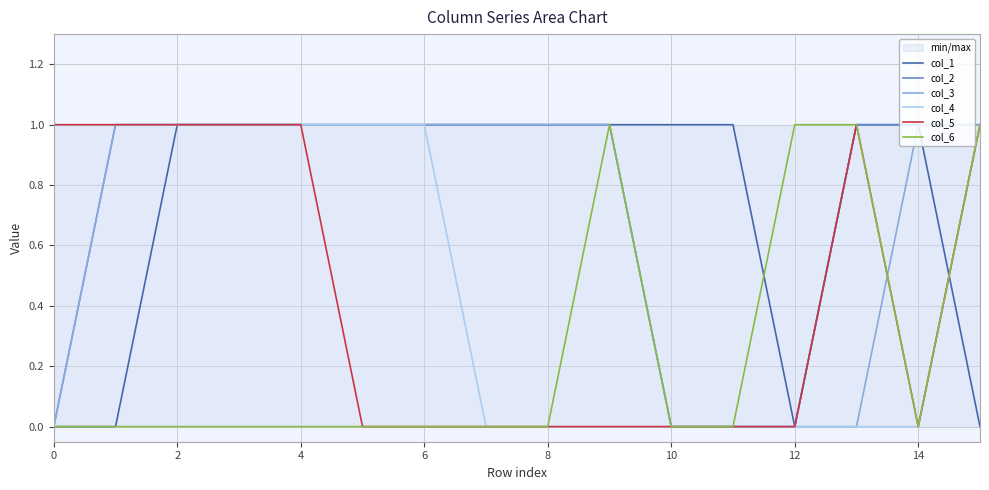

How many lines are shown in the chart?

6